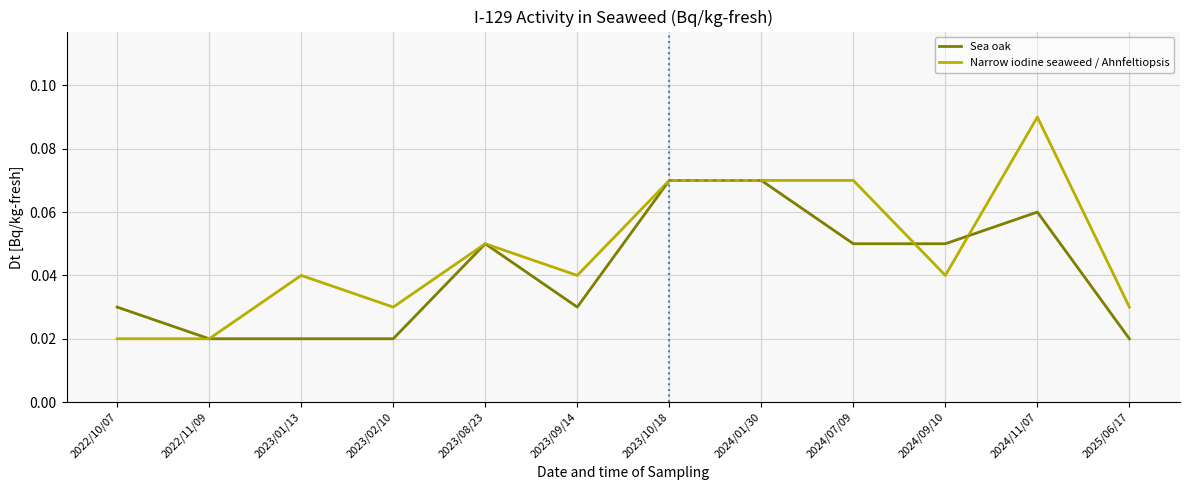

What position from the right is 2024/11/07?

2